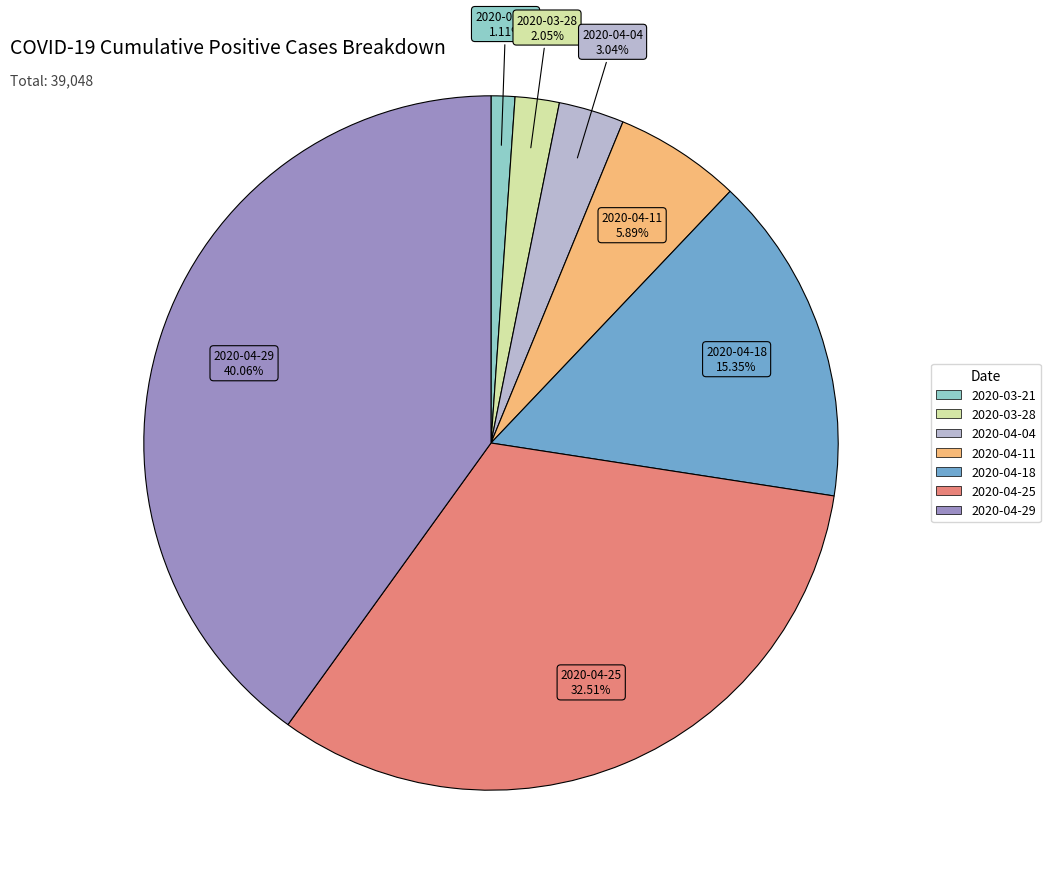

To the nearest percent, what is the difference between the 2020-04-29 and 2020-04-18 slice percentages?

25%